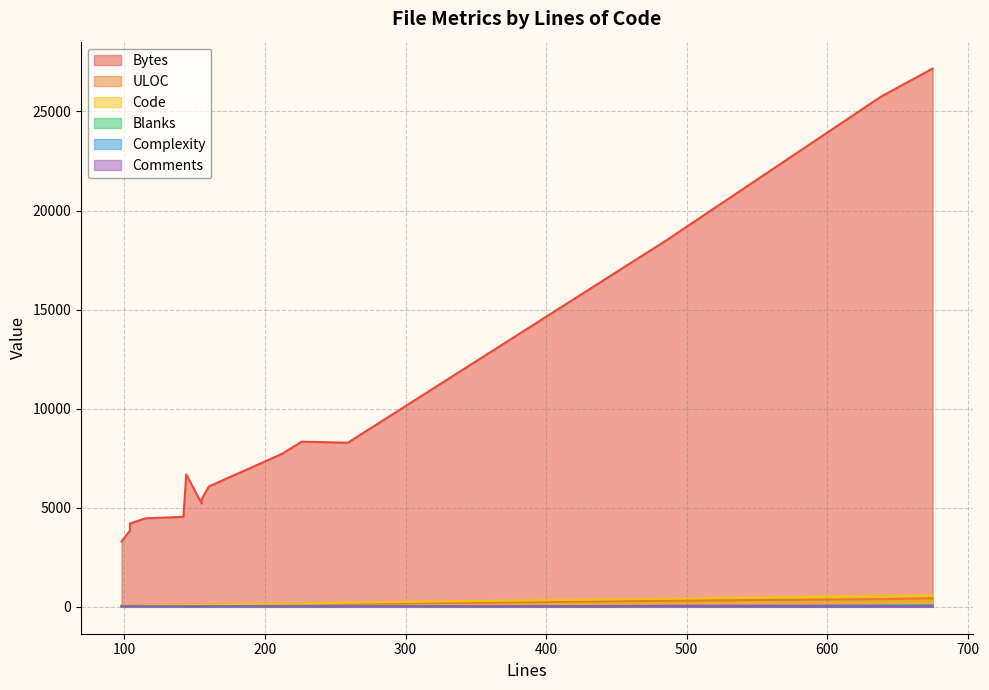

How many values in the ULOC series are below 114?

7